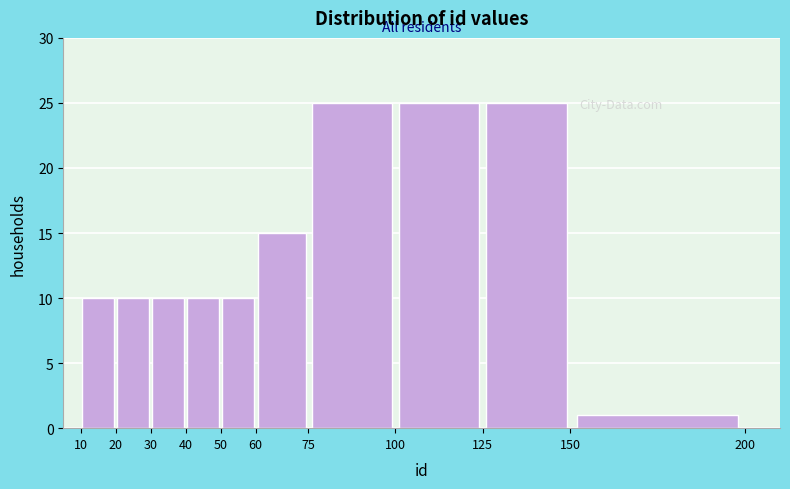

How tall is the bar that spans 30 to 40 on the x-axis? The values are not printed on the chart, so give them approximately, as read against the axis.

10